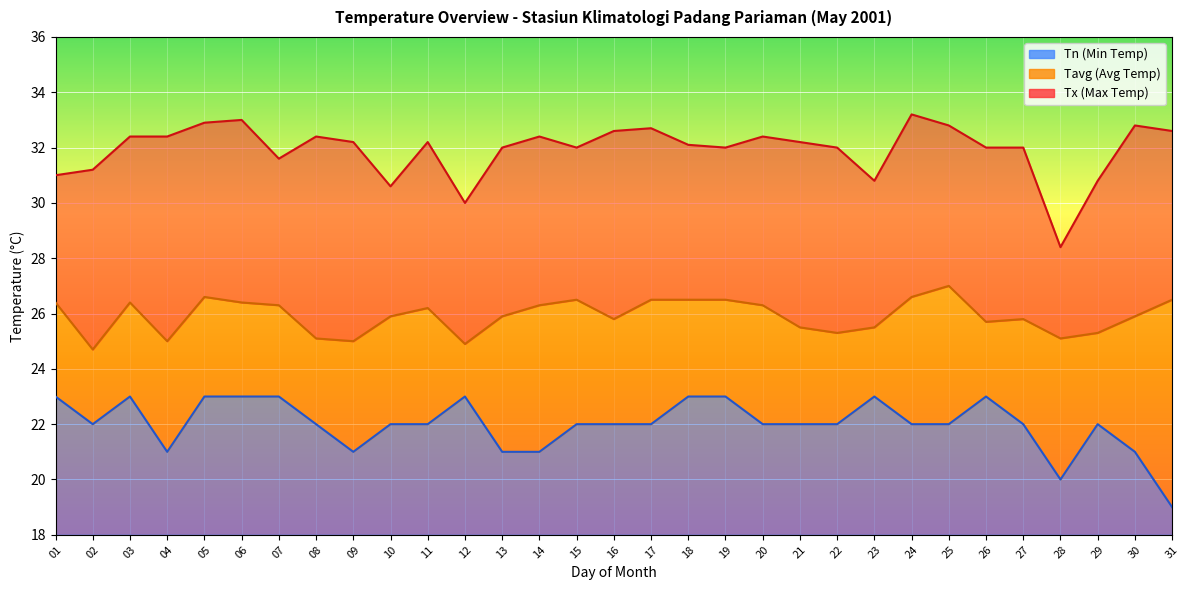

What is the value of the Tx point at the 16th from the left?

32.6